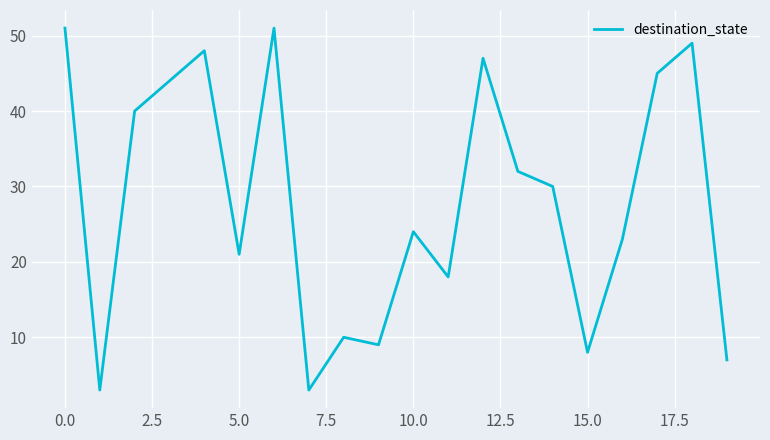

What is the maximum value shown in the chart?

51